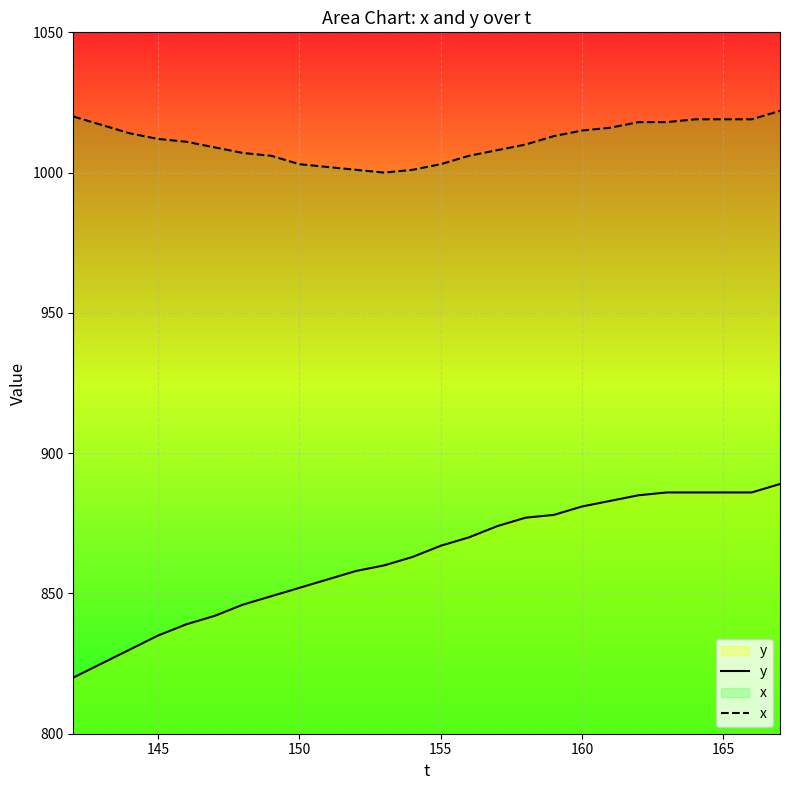

What is the minimum value shown in the chart?

820